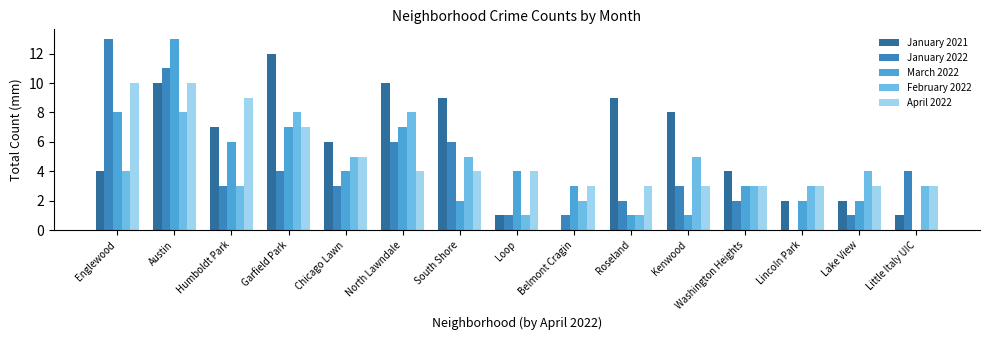

What is the maximum value for March 2022?

13